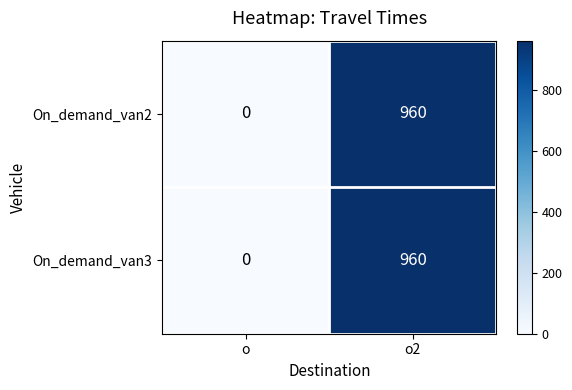

Reading right to left, what are all the values shown in this chart?

On_demand_van2: o2=960	o=0
On_demand_van3: o2=960	o=0